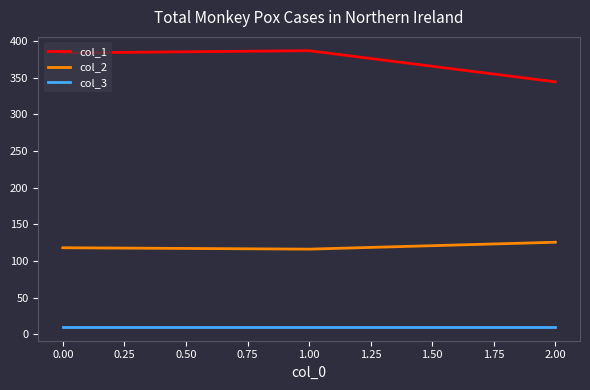

Rank the series at 0.00 from lowest to highest value.

col_3, col_2, col_1